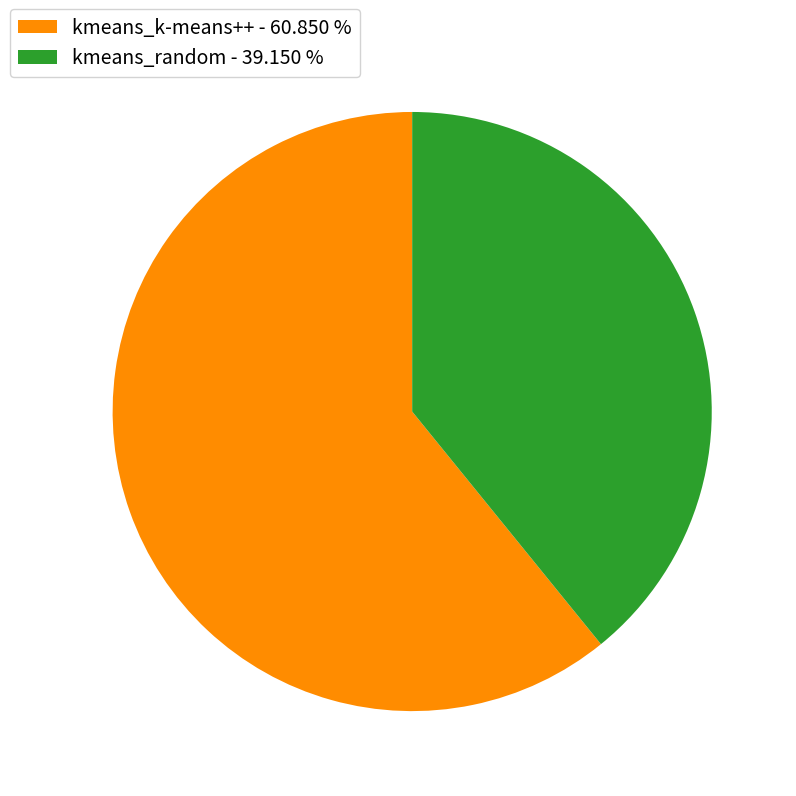

Do kmeans_k-means++ - 60.850 % and kmeans_random - 39.150 % together represent more than half of the pie?

Yes